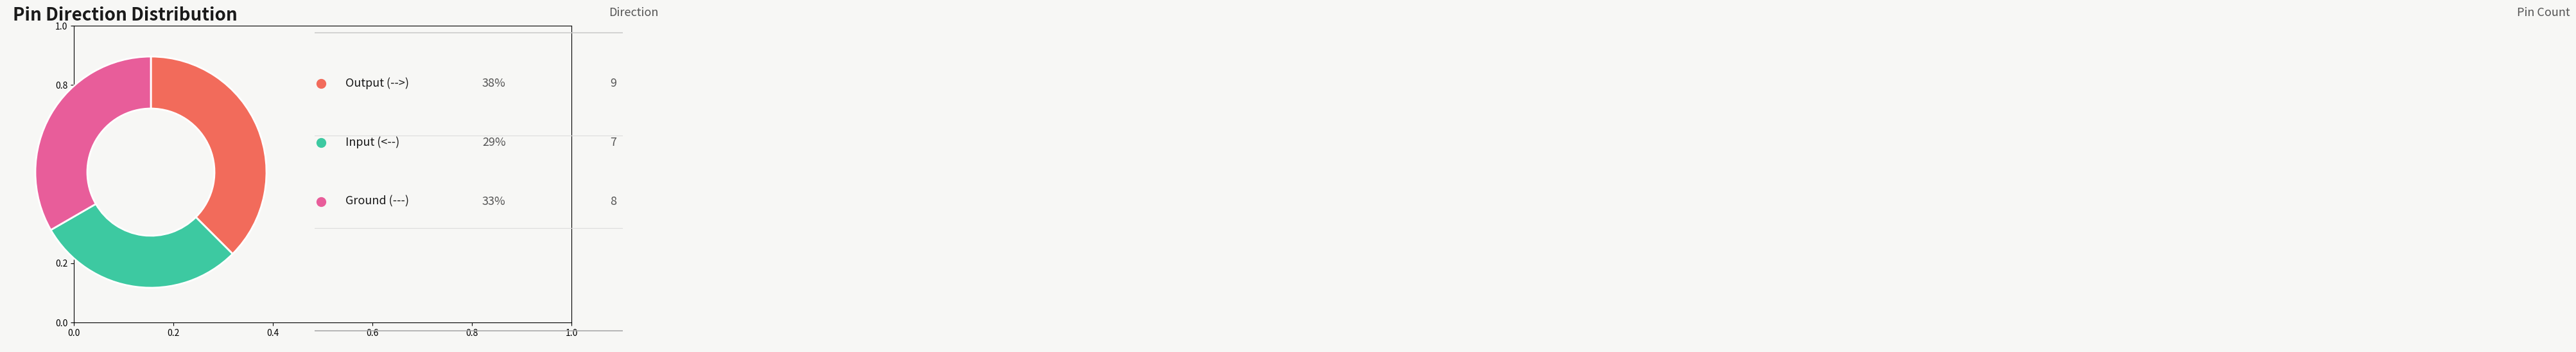

Does any single category account for the majority?

No